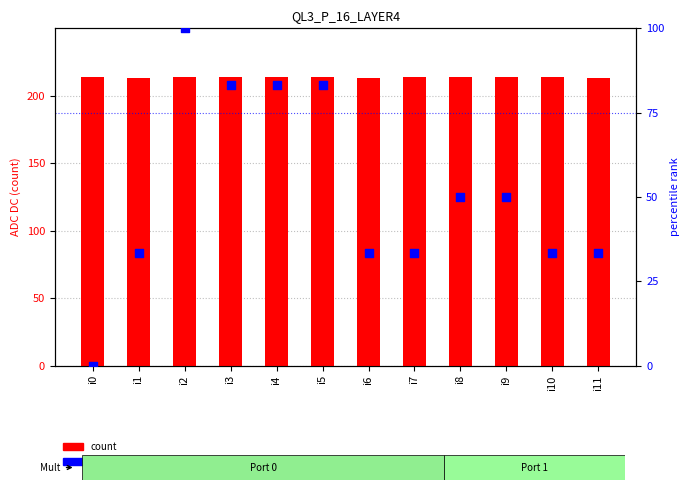

At which category is the sum across all series the highest?

i2